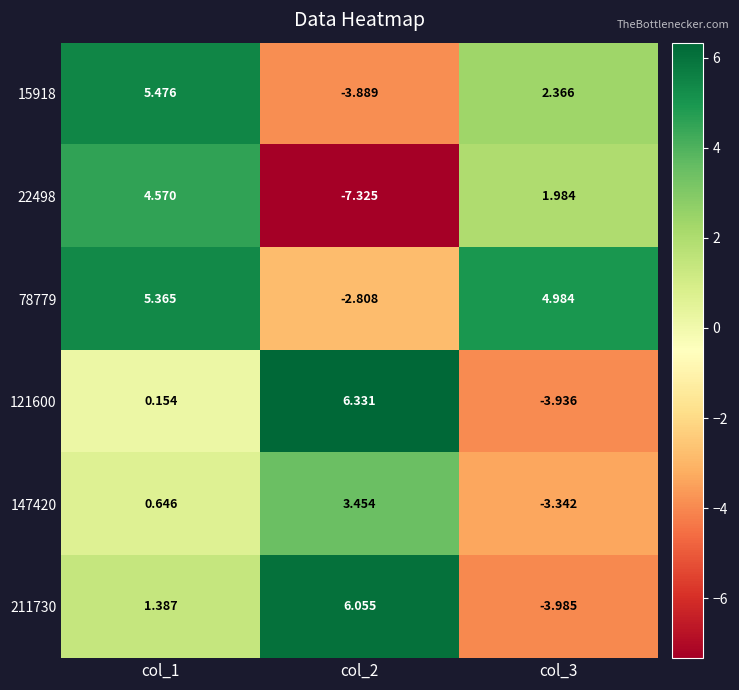

How many data points does each series have?

3